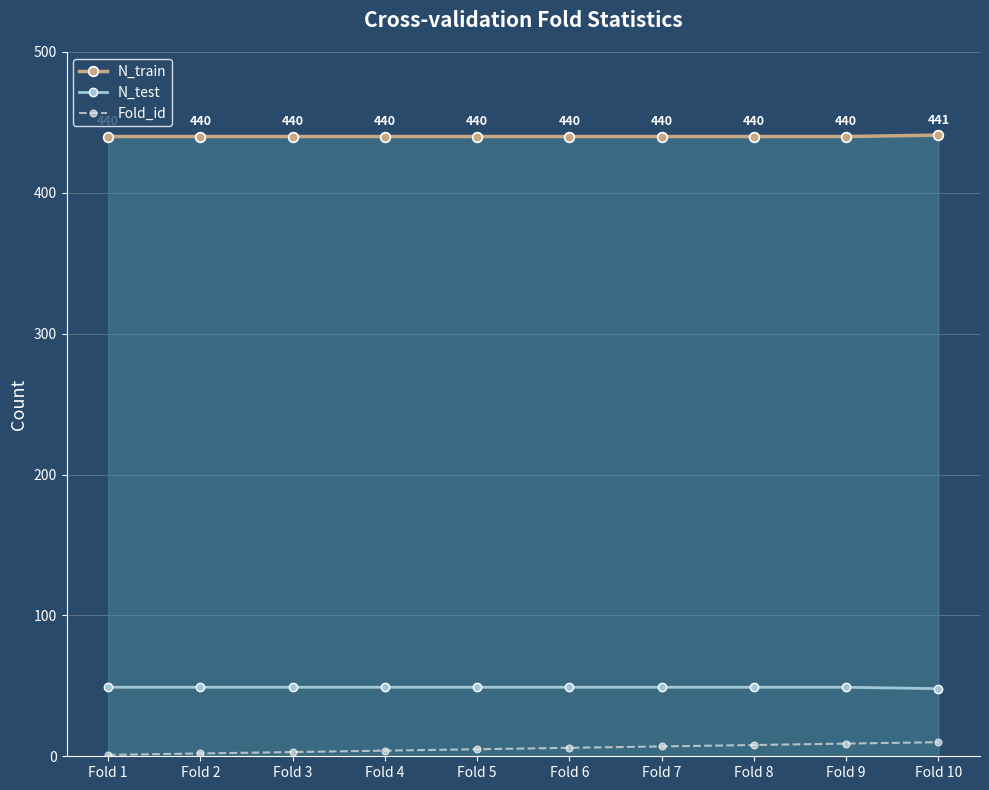

Is the value of Fold_id at Fold 7 greater than the value of N_train at Fold 2?

No